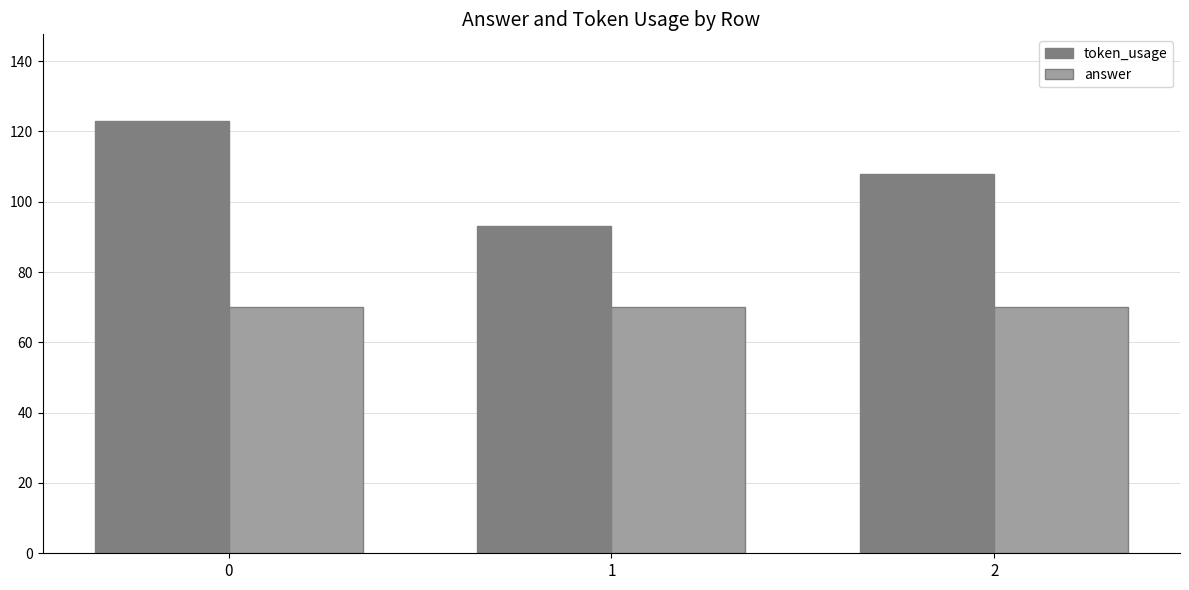

What is the value of the token_usage bar at the 2nd from the left?

93